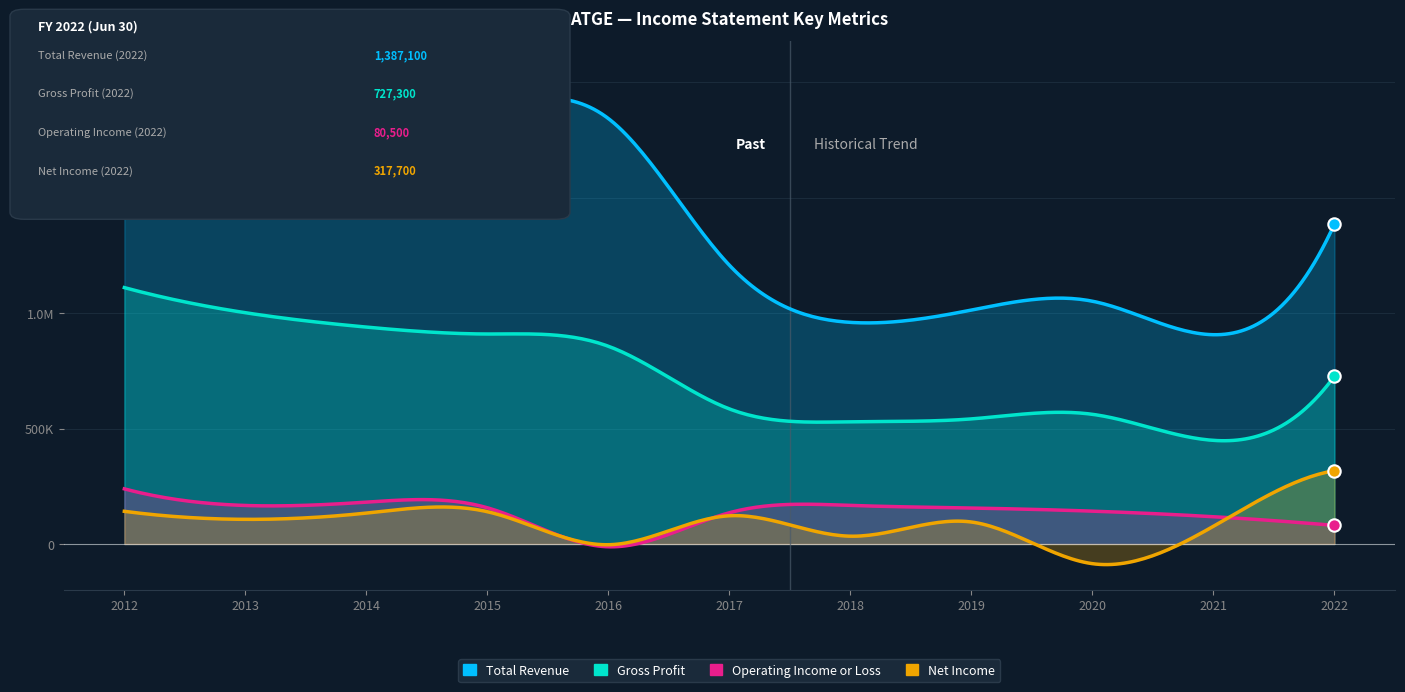

What are all the series names shown in the legend?

Total Revenue, Gross Profit, Operating Income or Loss, Net Income